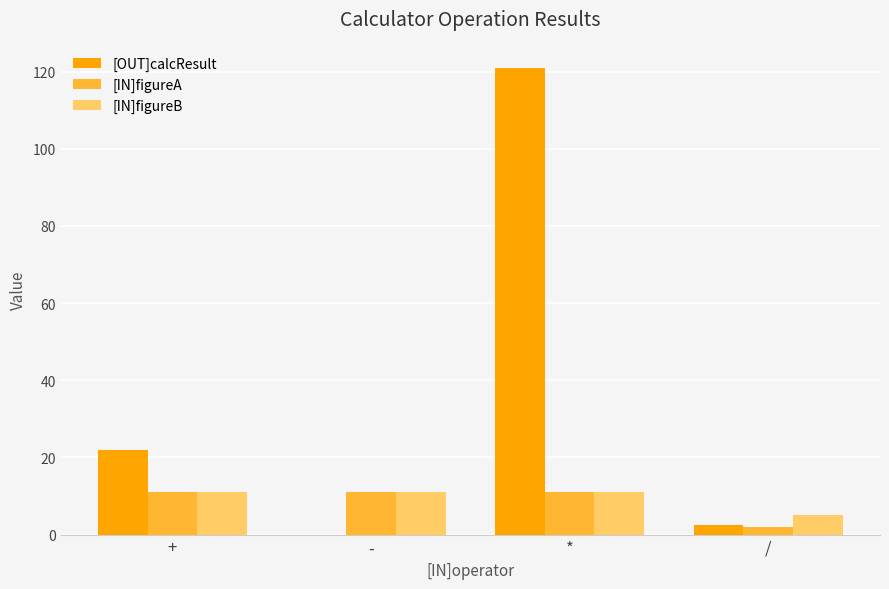

Count the number of data series in this chart.

3